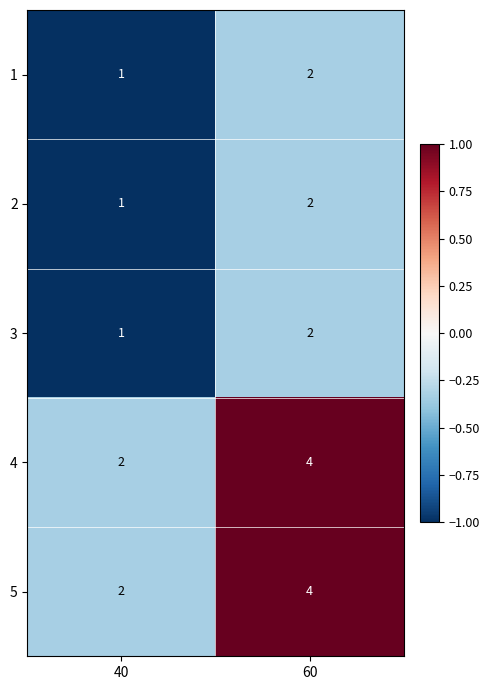

At which label is 3 closest to 1?

40